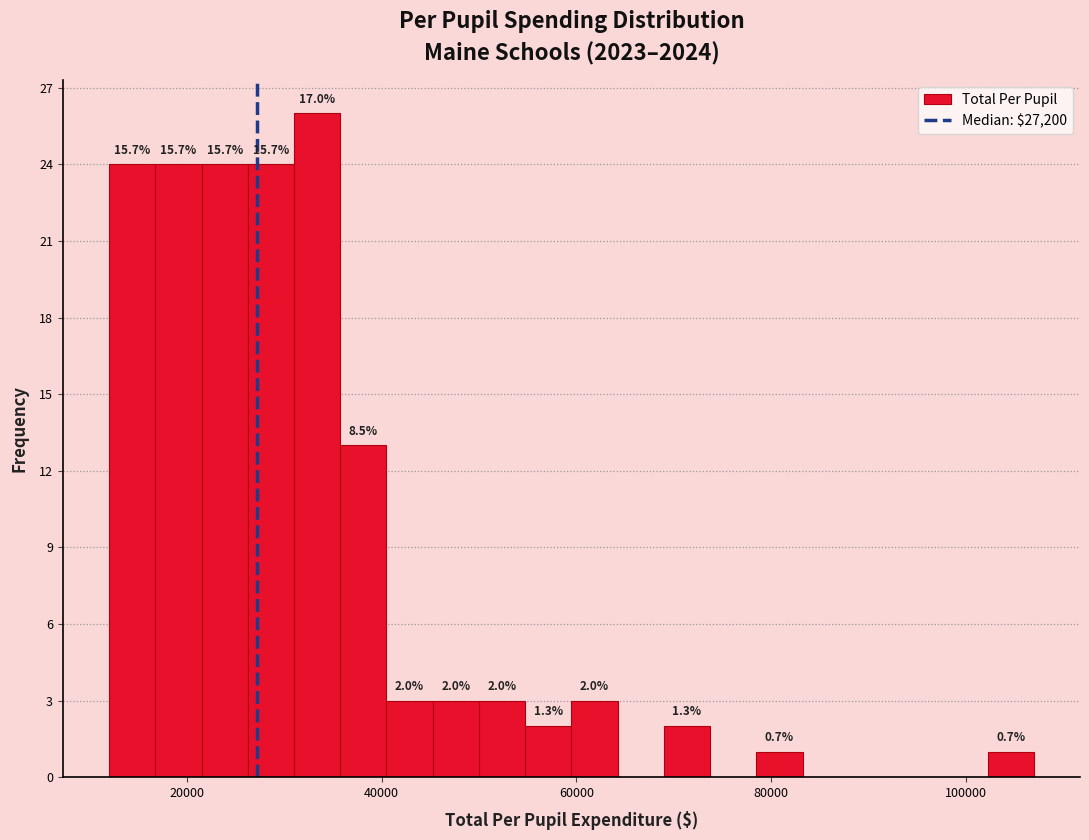

Read against the x-axis, roughly where is the centre of the tallest bar?

34000